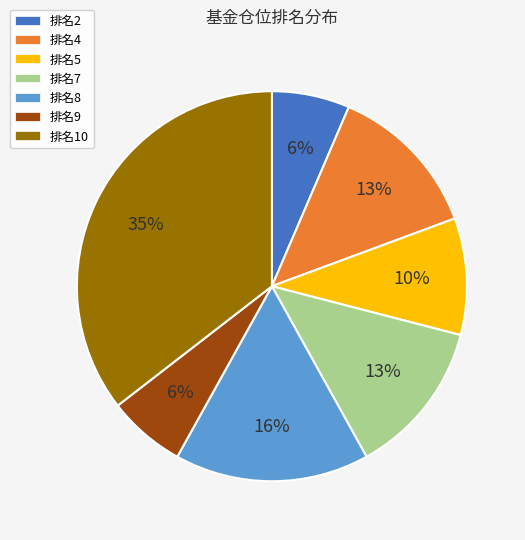

Count the number of slices in the pie.

7